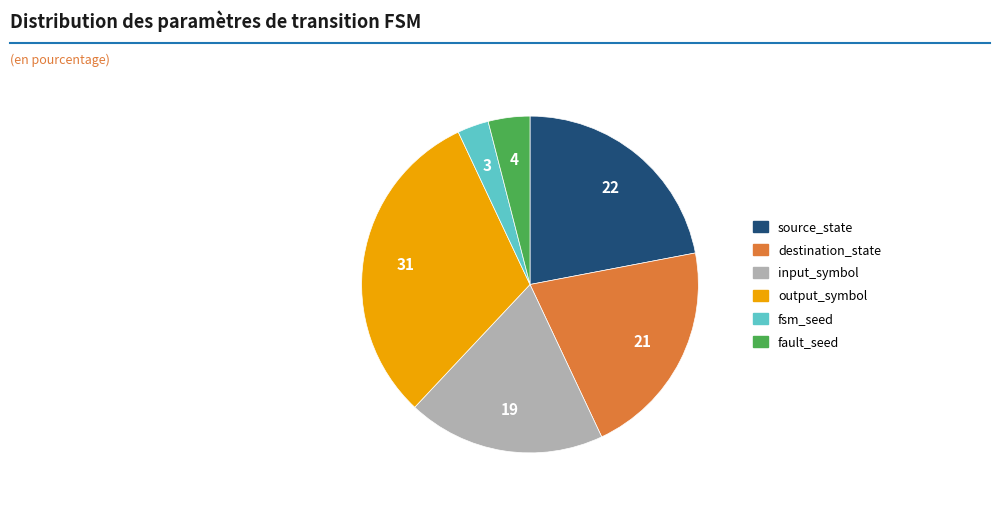

The source_state slice represents 15% of the pie. True or false?

False